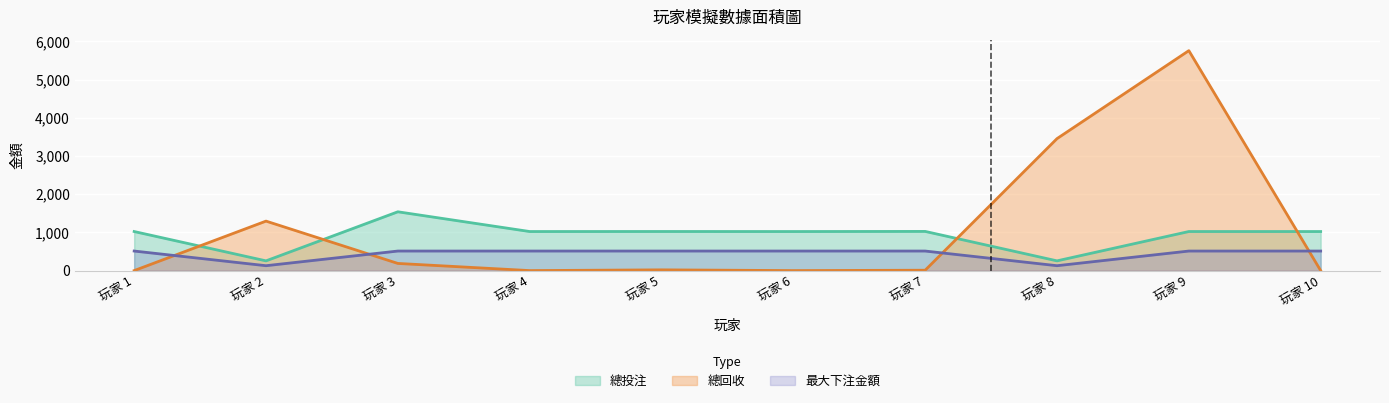

Does the chart display data point markers on the line(s)?

No